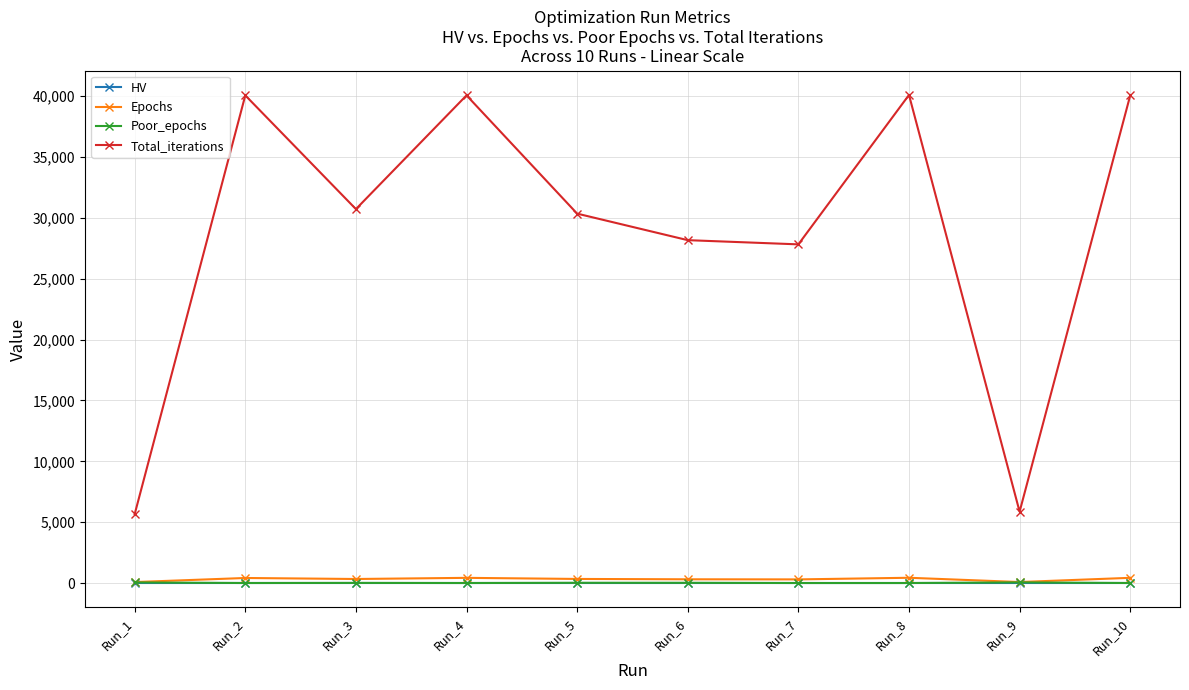

Which series has the widest spread of values?

Total_iterations